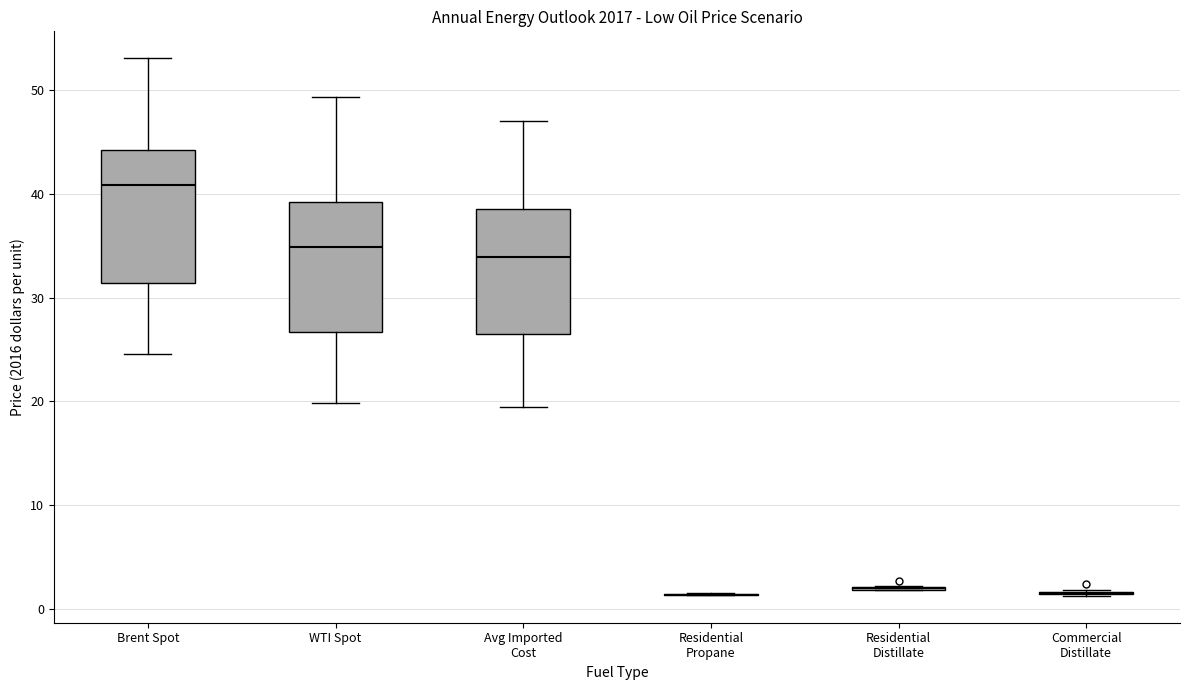

Reading left to right, transcribe this box plot: for each box, give where its median line is, the range the box spans, and where its two whiskers end, as read against the y-axis. The values are not printed on the chart, so give them approximately, as read against the axis.

Brent Spot: median 41, box 31 to 44, whiskers 25 to 53
WTI Spot: median 35, box 27 to 39, whiskers 20 to 49
Avg Imported Cost: median 34, box 27 to 39, whiskers 19 to 47
Residential Propane: box collapsed to a line at 1, whiskers 1 to 2
Residential Distillate: box collapsed to a line at 2, whiskers 2 to 2
Commercial Distillate: box collapsed to a line at 2, whiskers 1 to 2